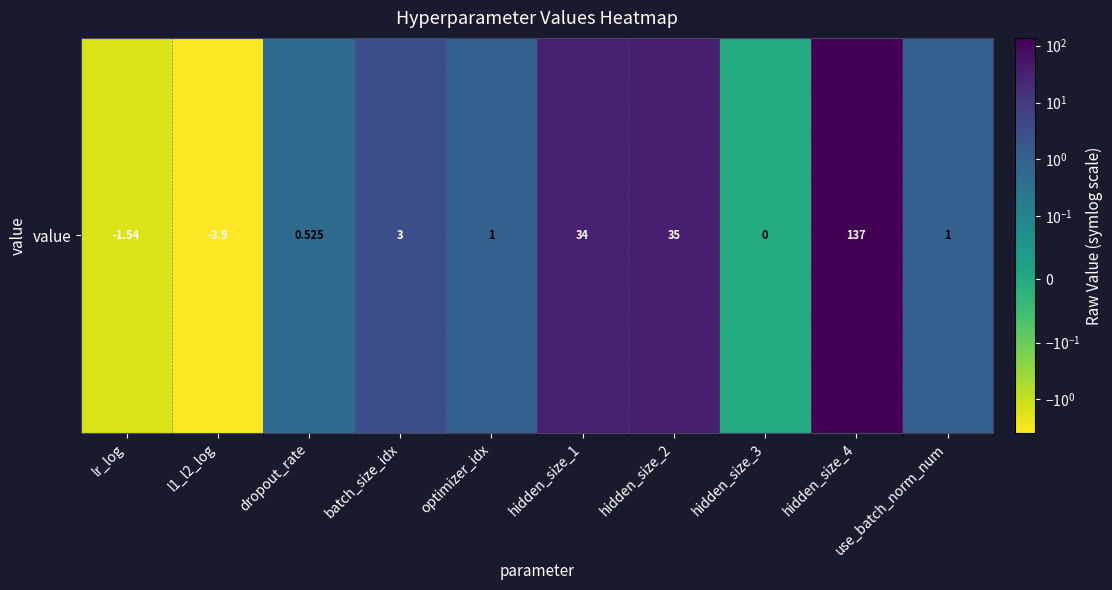

At which label is the value closest to 66?

hidden_size_2